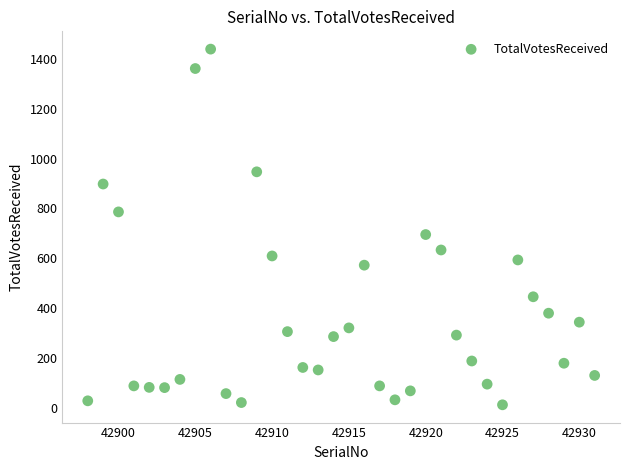

What is the range of Y values (max minus min)?

1429